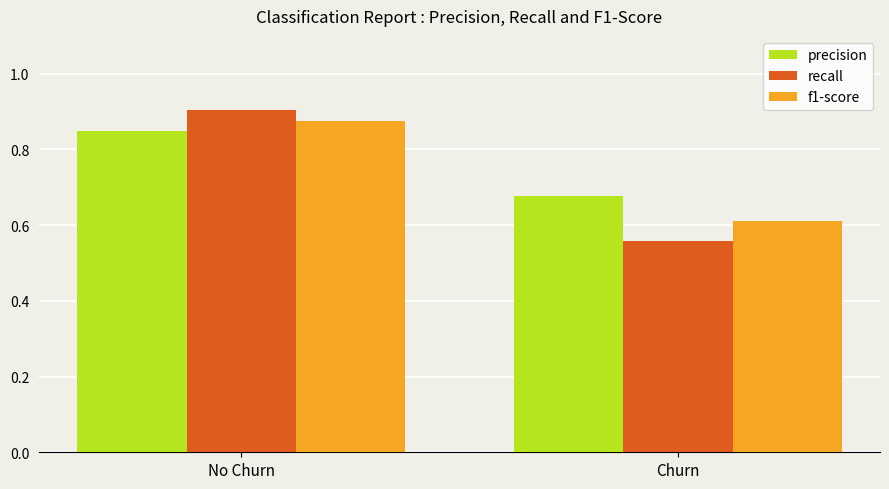

Which series has the widest spread of values?

recall